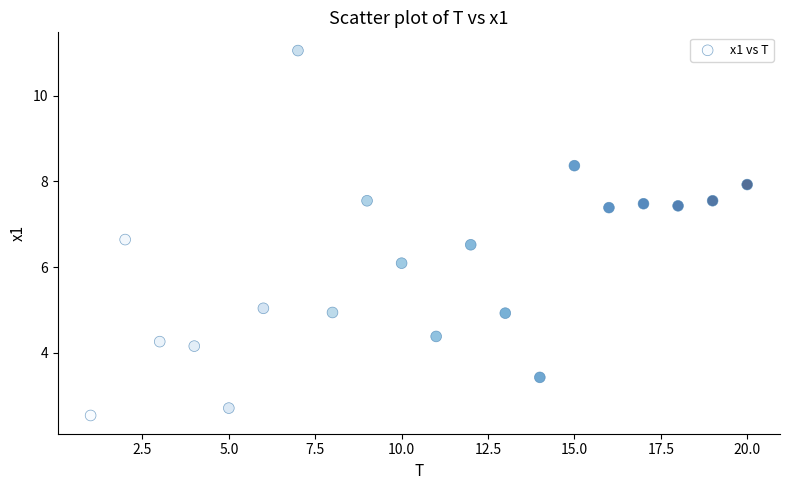

What is the range of X values (max minus min)?

19.0